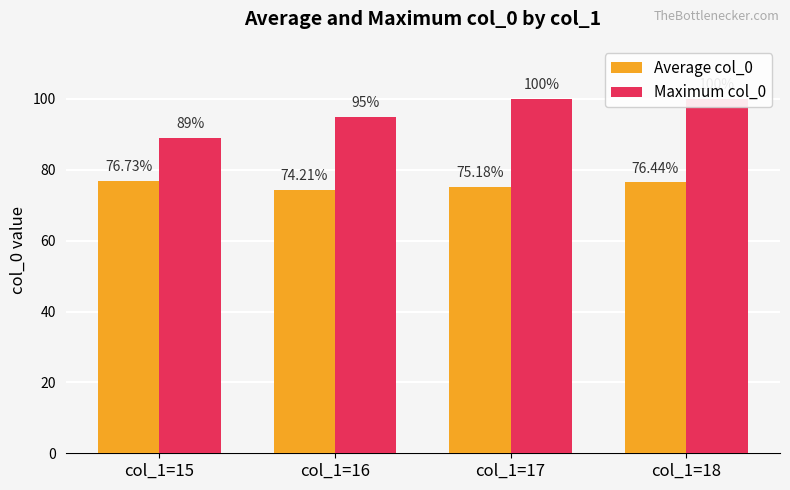

Where is Maximum col_0 nearest to the value 94?

col_1=16